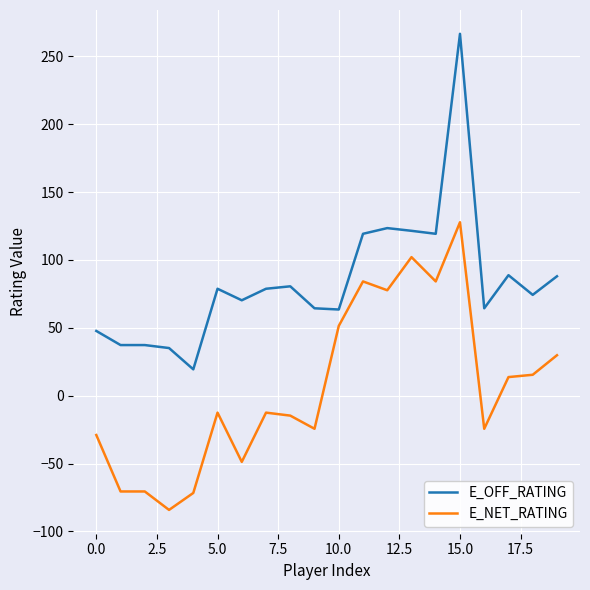

Which series has the largest total across all categories?

E_OFF_RATING